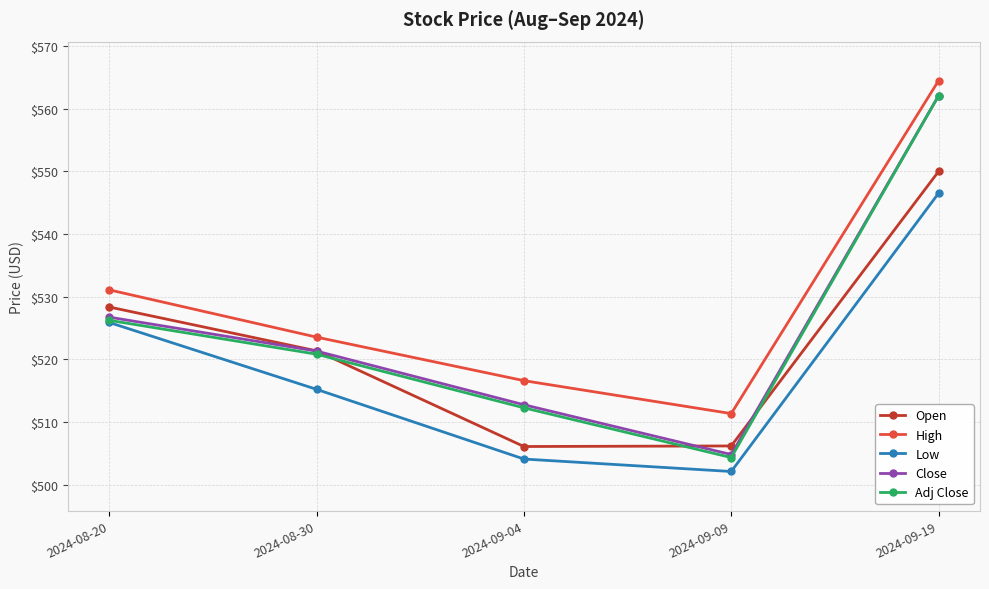

True or false: Open and Low intersect in this chart.

False